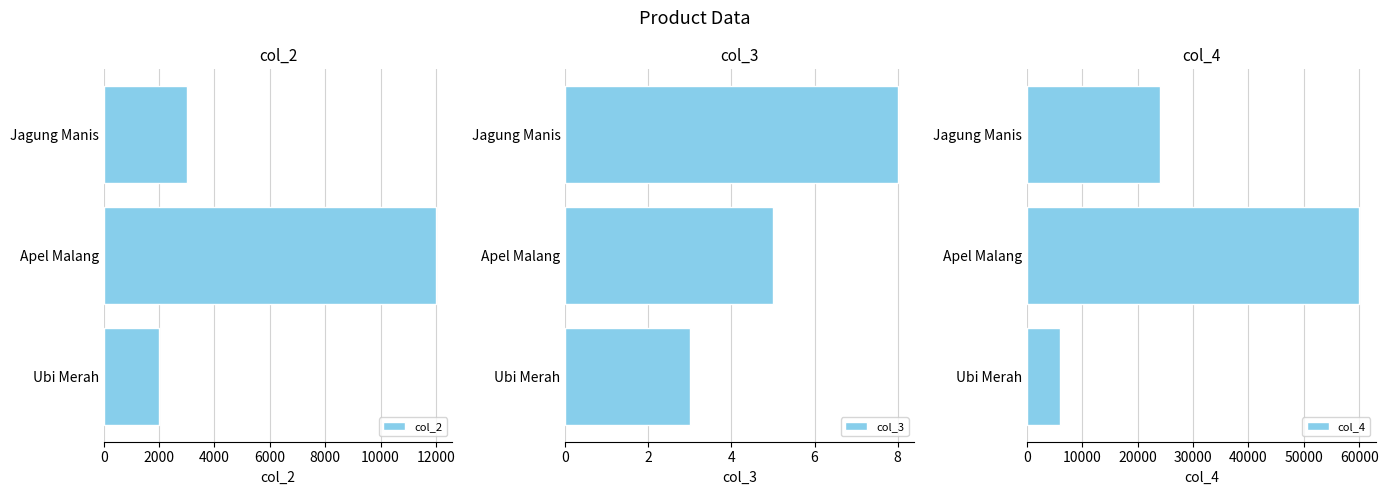

Rank the categories by col_2 value from lowest to highest.

Ubi Merah, Jagung Manis, Apel Malang